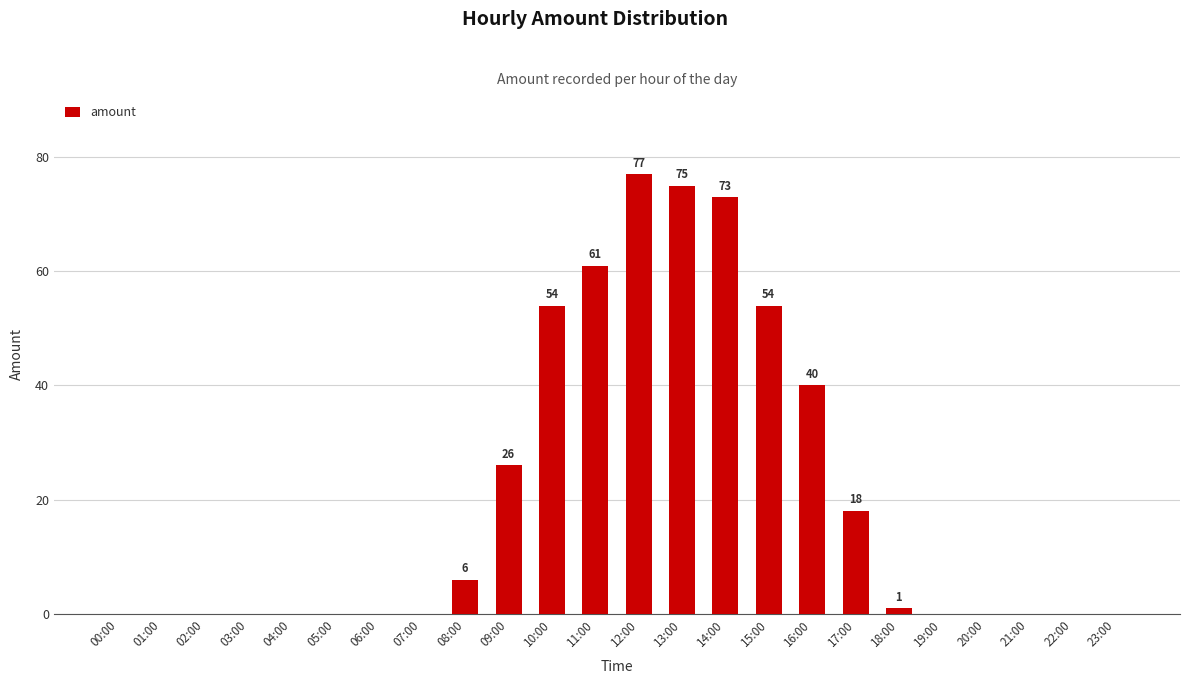

Where is the data nearest to the value 38?

16:00